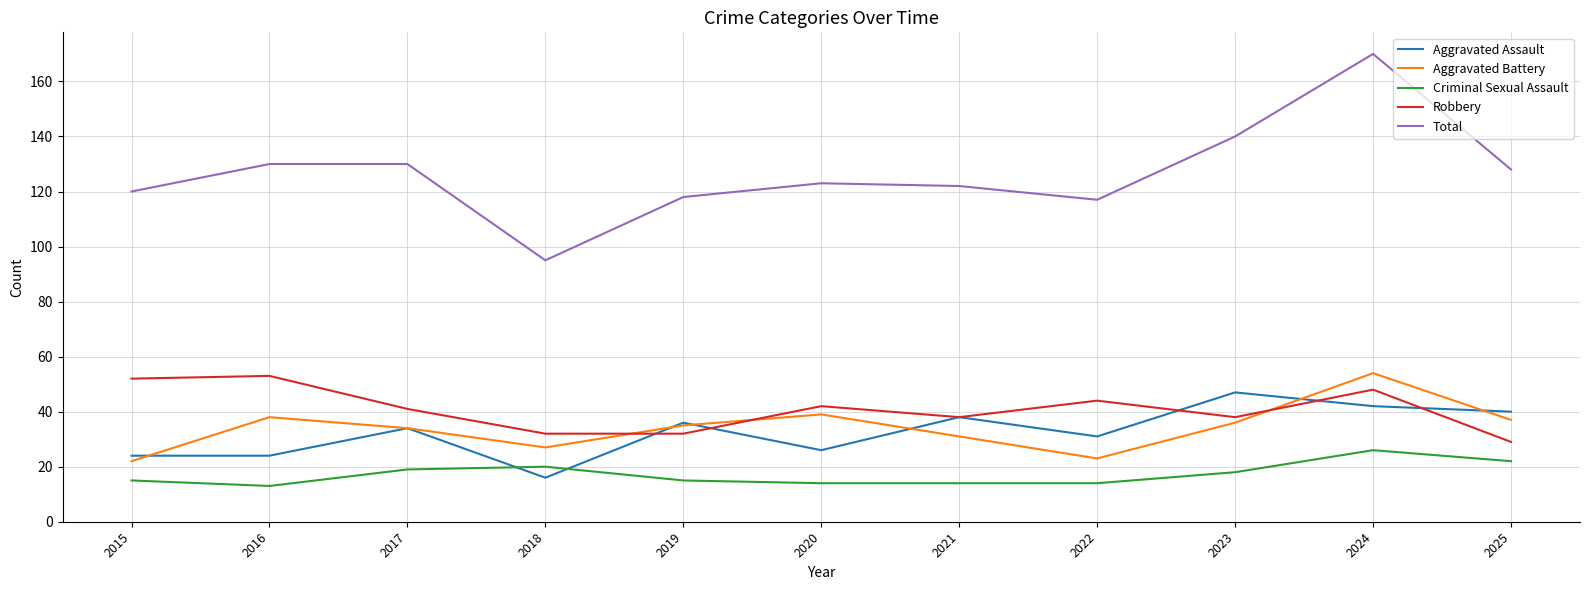

True or false: Total and Aggravated Battery cross at least once.

False